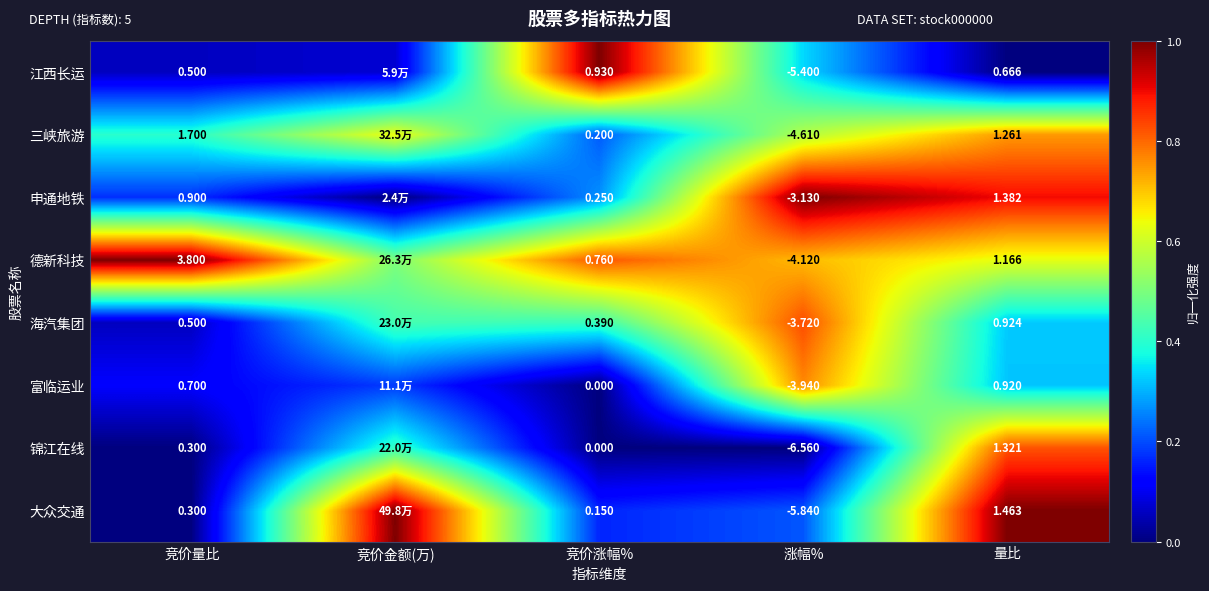

Rank the series at 量比 from highest to lowest value.

大众交通, 申通地铁, 锦江在线, 三峡旅游, 德新科技, 海汽集团, 富临运业, 江西长运